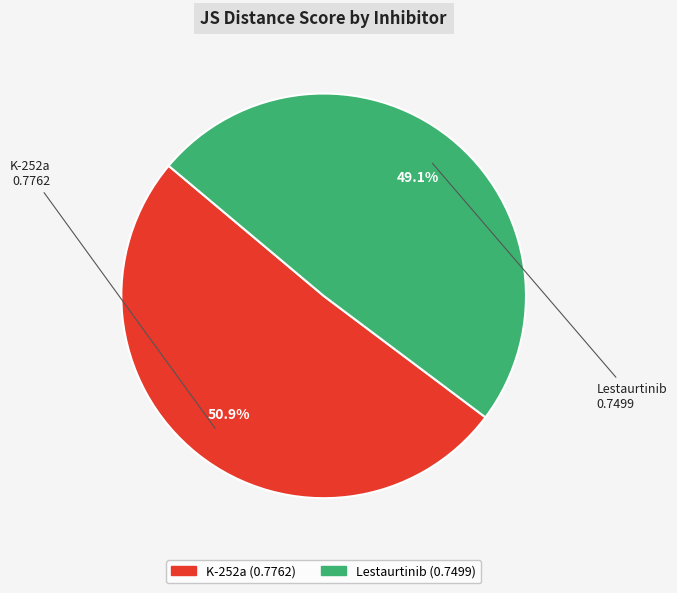

True or false: K-252a accounts for 63% of the total.

False